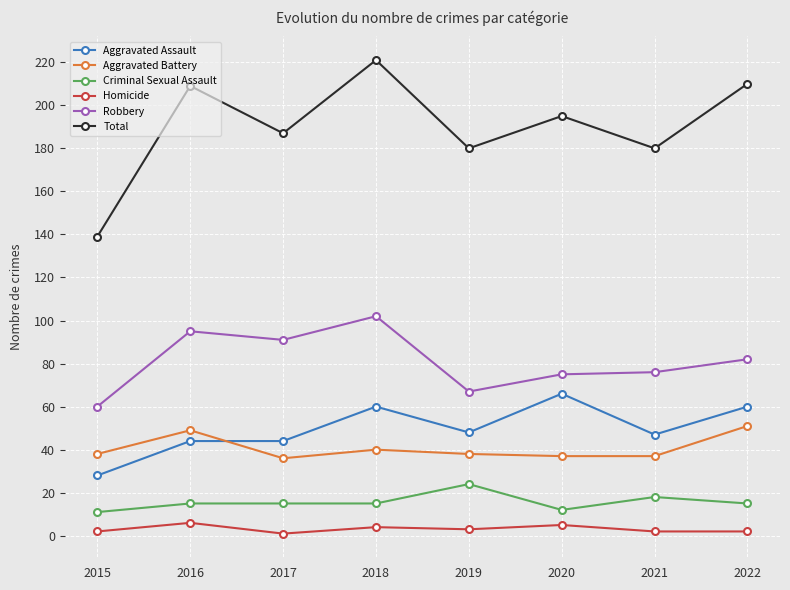

At which category is the sum across all series the highest?

2018